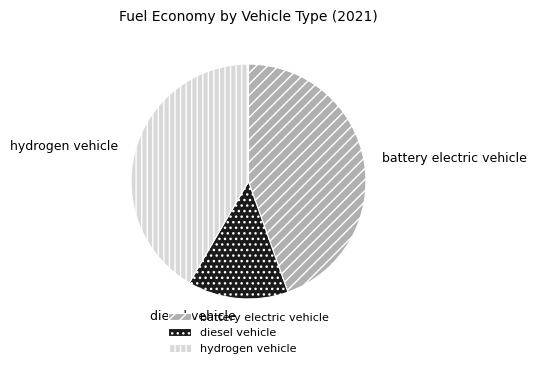

Is it true that diesel vehicle is 20% of the pie?

False